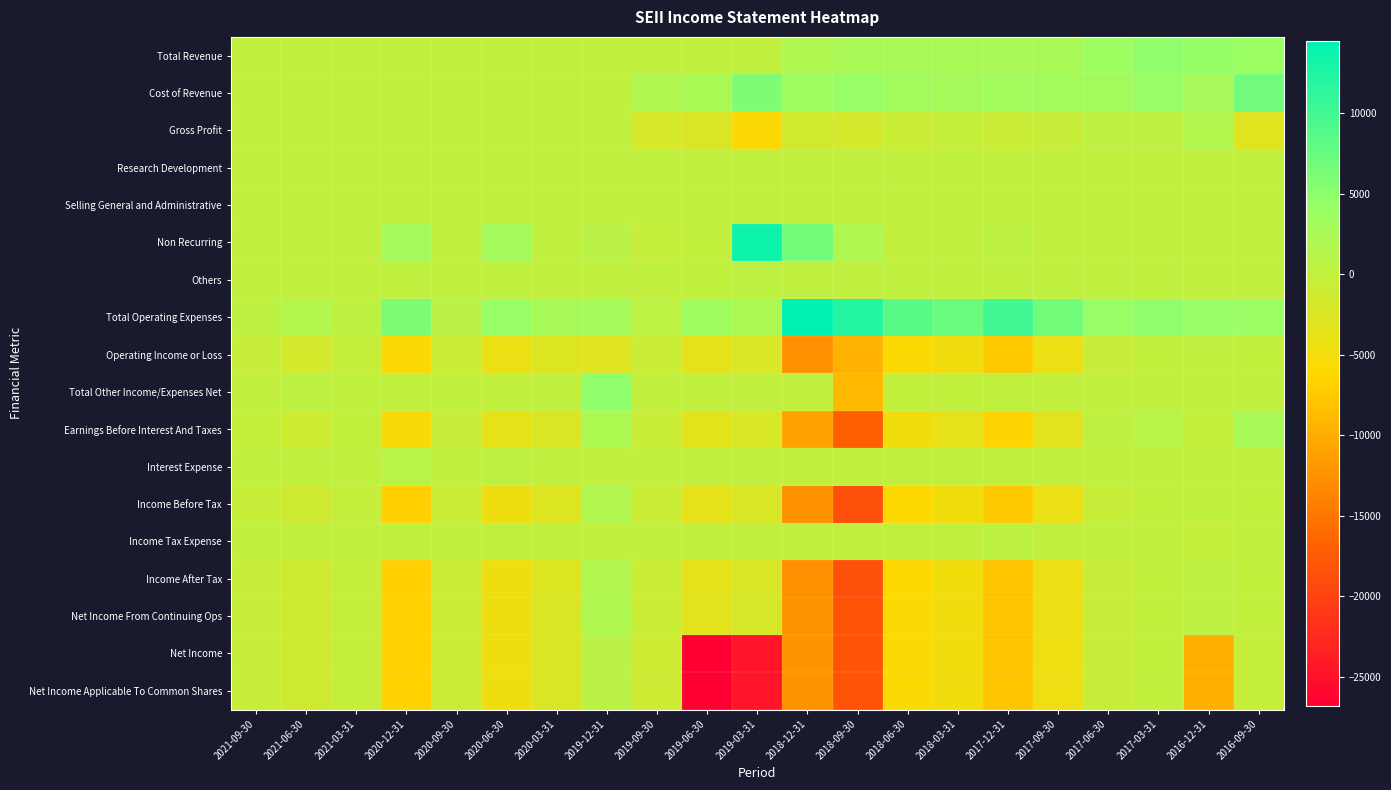

Rank the series by their maximum value, from highest to lowest.

Total Operating Expenses, Non Recurring, Cost of Revenue, Total Revenue, Total Other Income/Expenses Net, Earnings Before Interest And Taxes, Net Income From Continuing Ops, Income Before Tax, Income After Tax, Gross Profit, Interest Expense, Net Income, Net Income Applicable To Common Shares, Others, Income Tax Expense, Operating Income or Loss, Research Development, Selling General and Administrative